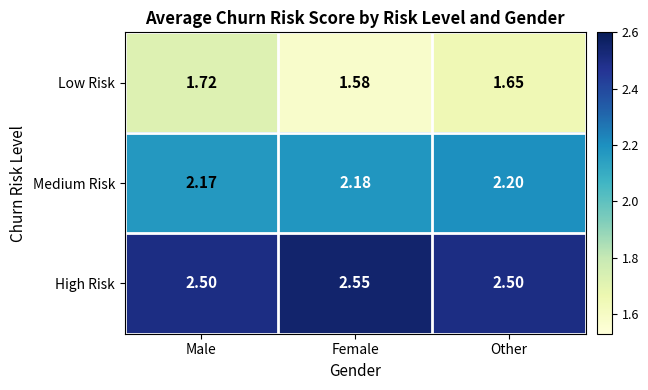

At which label is Medium Risk closest to 2?

Male